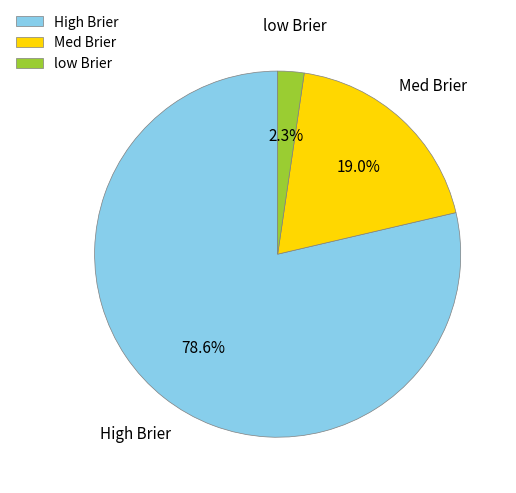

Which has a higher value, Med Brier or High Brier?

High Brier